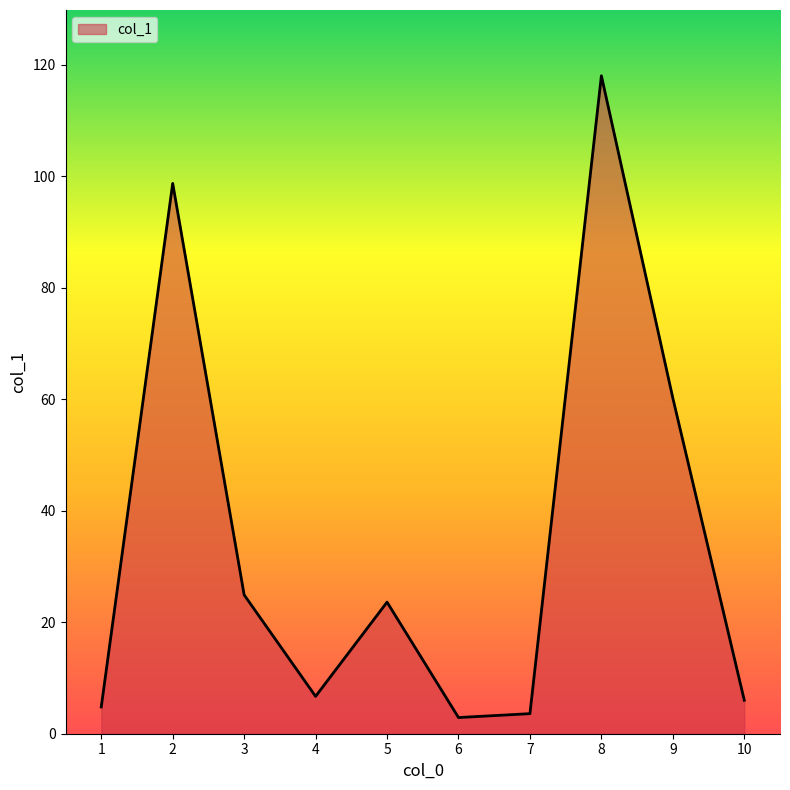

Which category has the highest value across all series?

8